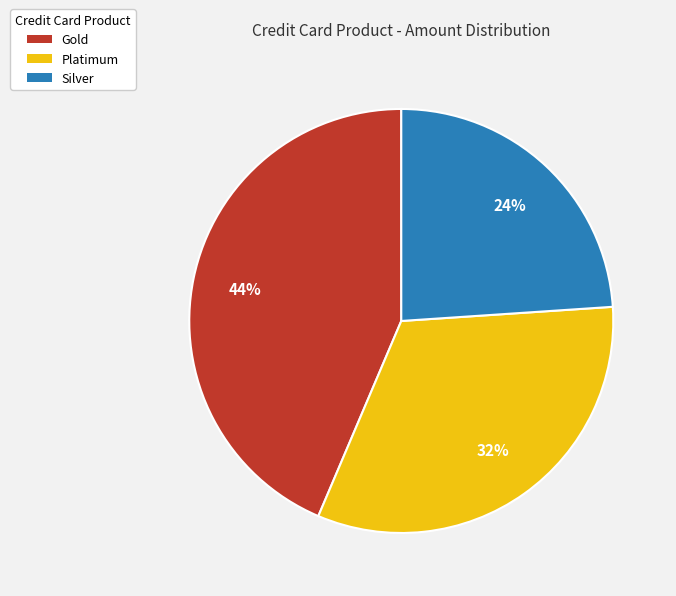

The Silver slice represents 29% of the pie. True or false?

False